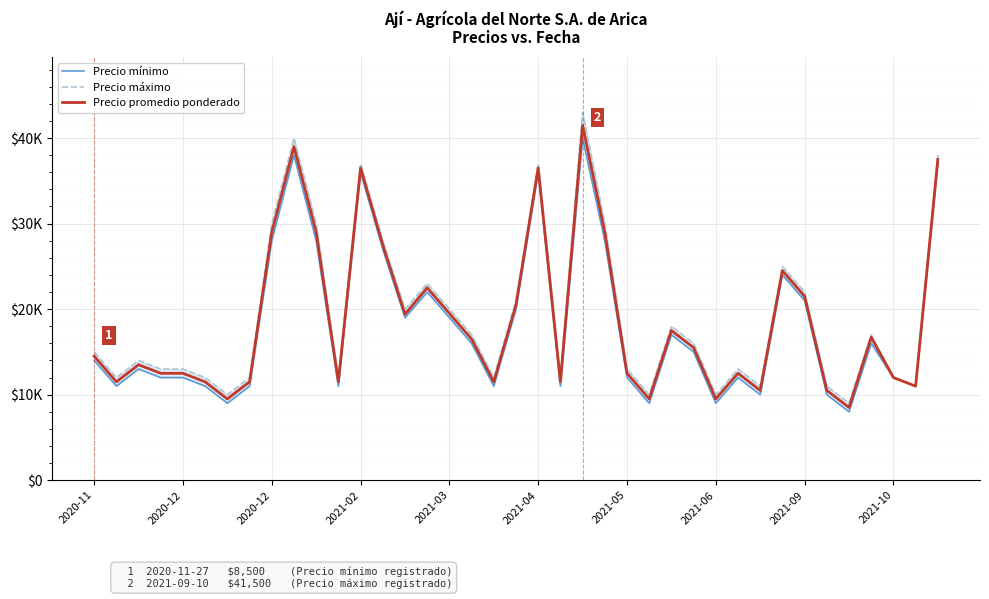

Does the chart display data point markers on the line(s)?

No